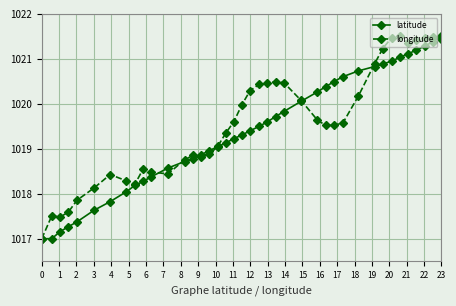

In longitude, how many points are higher than both neighbors (excluding endpoints)?

7